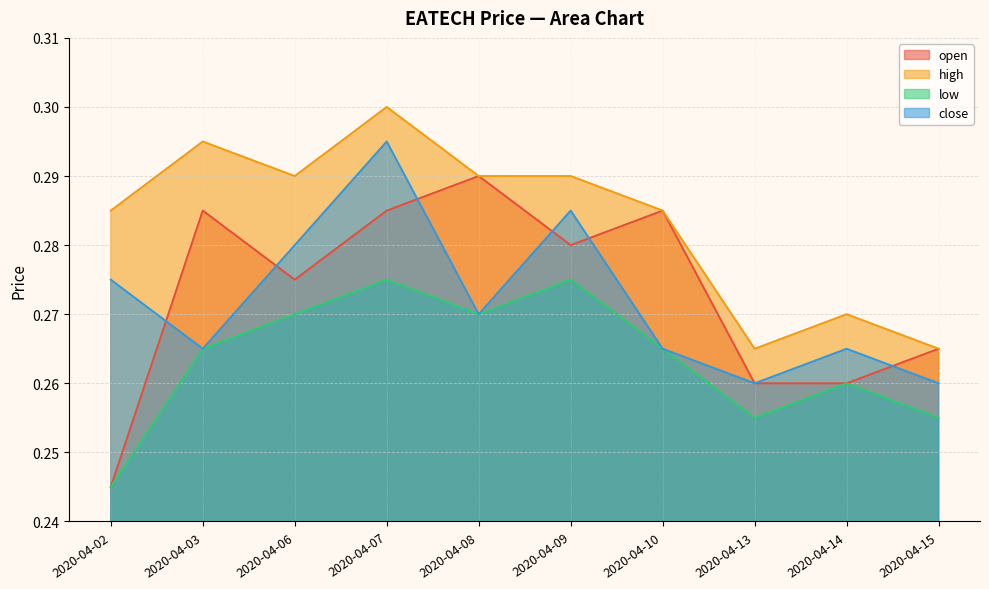

True or false: high and close intersect in this chart.

False